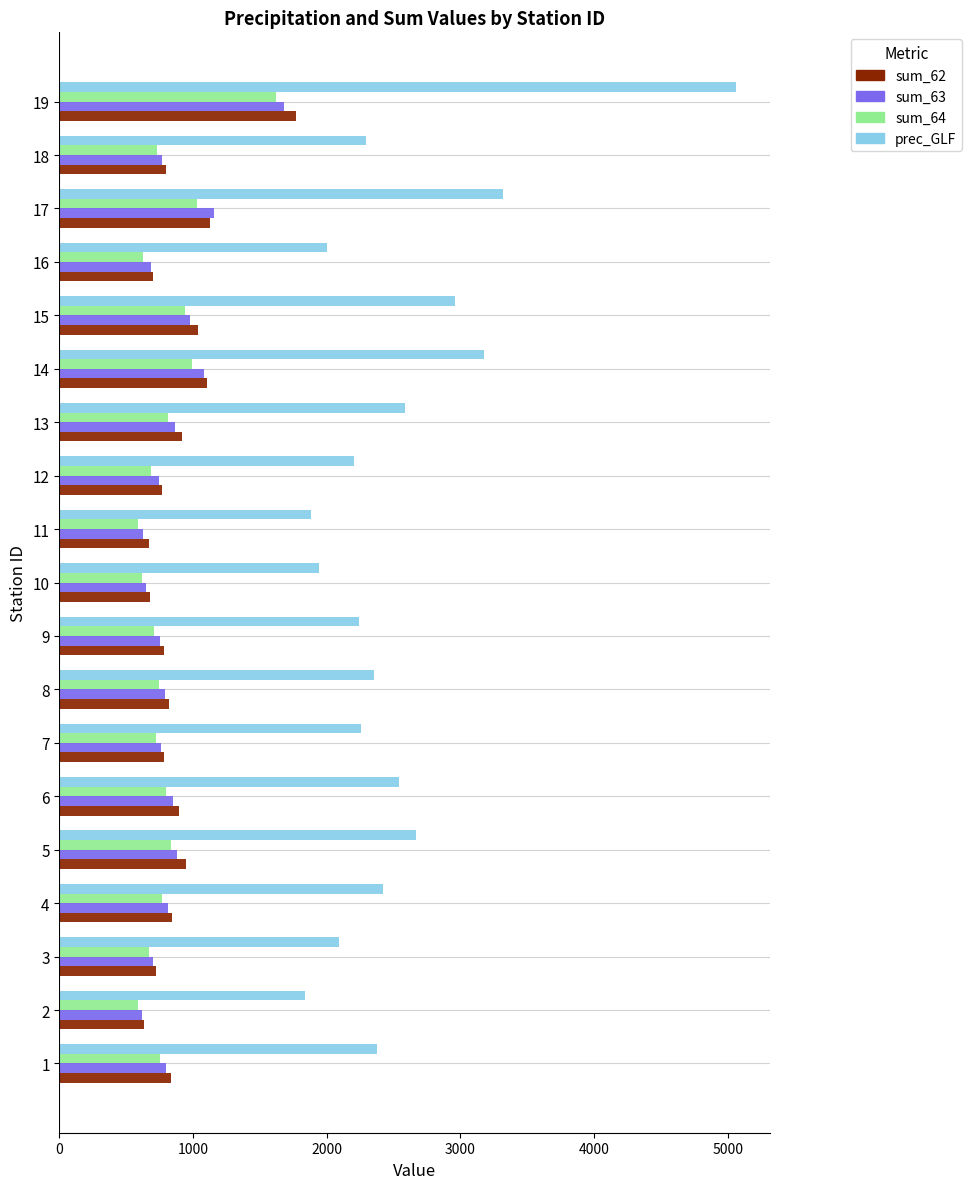

The value of sum_63 at 11 is 871.9. True or false?

False